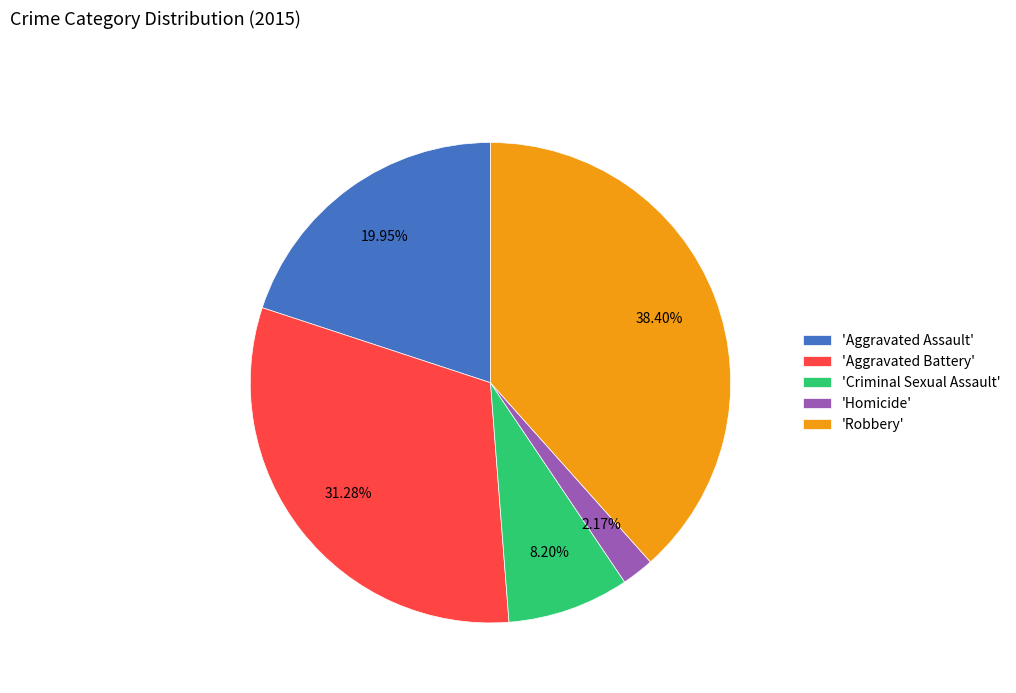

Which slice is the smallest?

'Homicide'